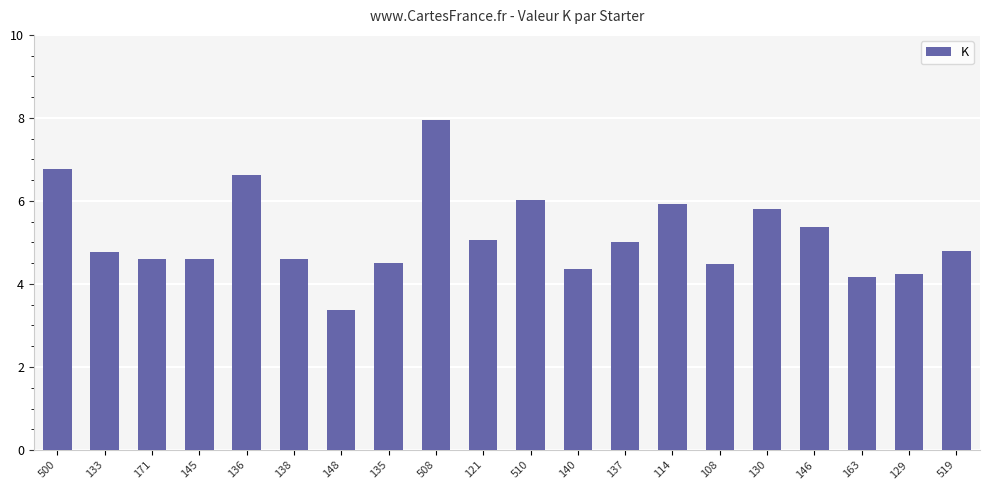

How many bars are there in total?

20